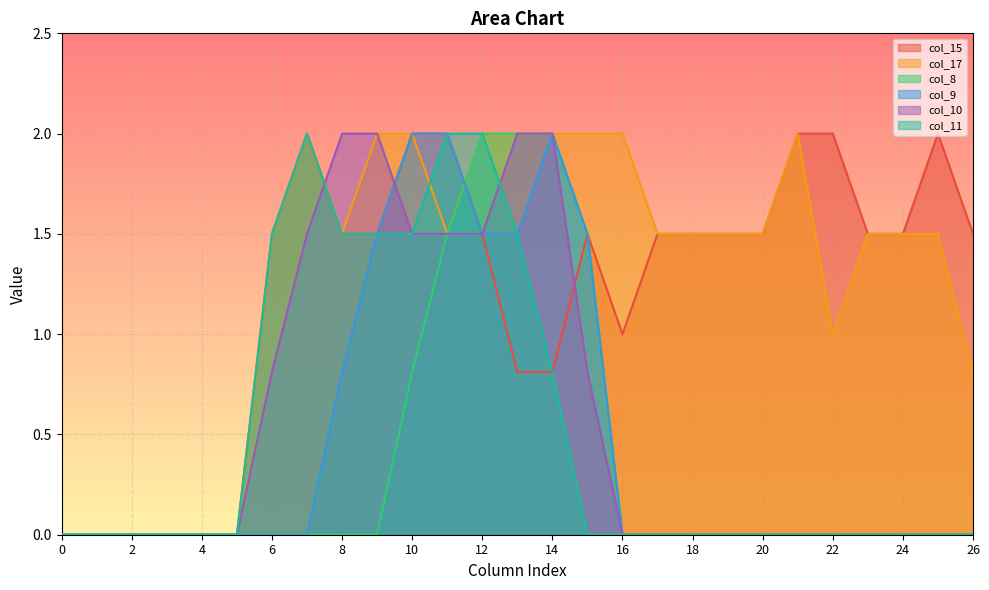

True or false: col_17 has more than 0 points higher than both neighbors.

True